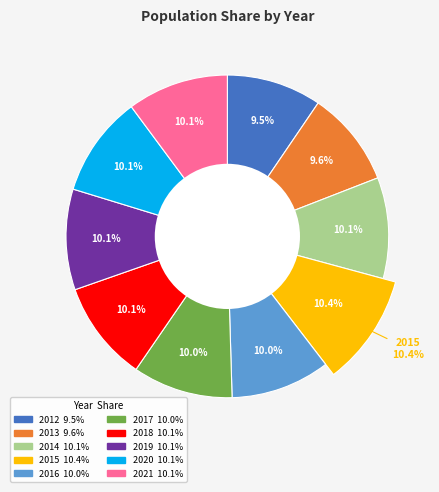

What percentage is the 2017 slice, to the nearest percent?

10%